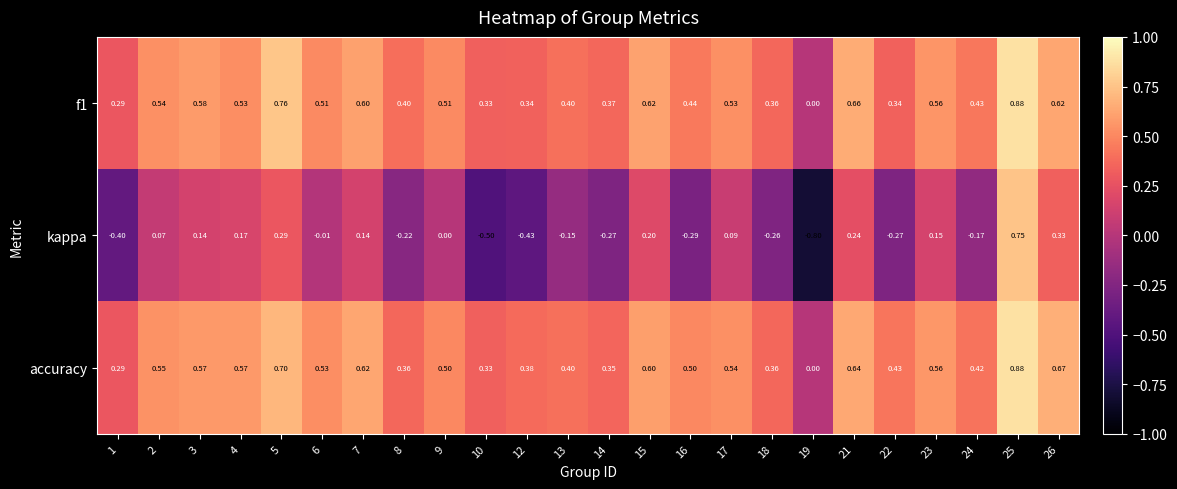

Which series has the largest range (max minus min)?

kappa